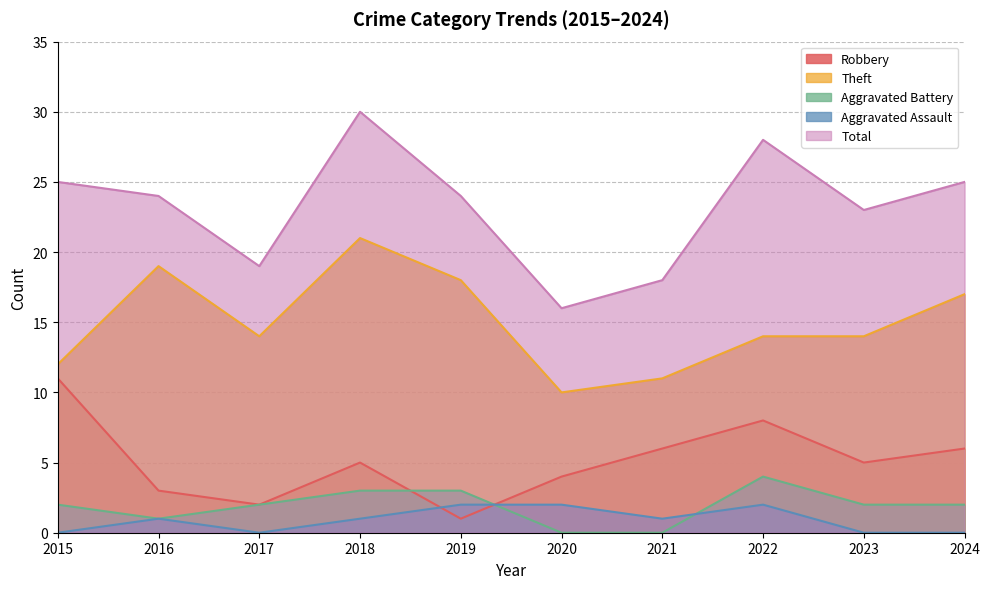

Is the value of Aggravated Assault at 2018 greater than the value of Aggravated Battery at 2018?

No